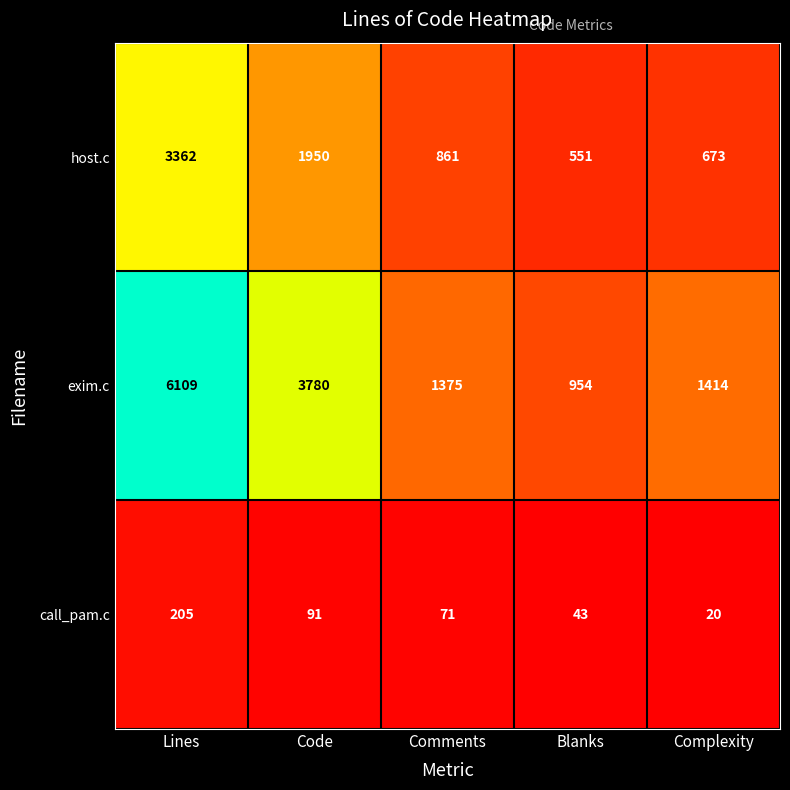

What is the approximate value of exim.c at Comments?

1375